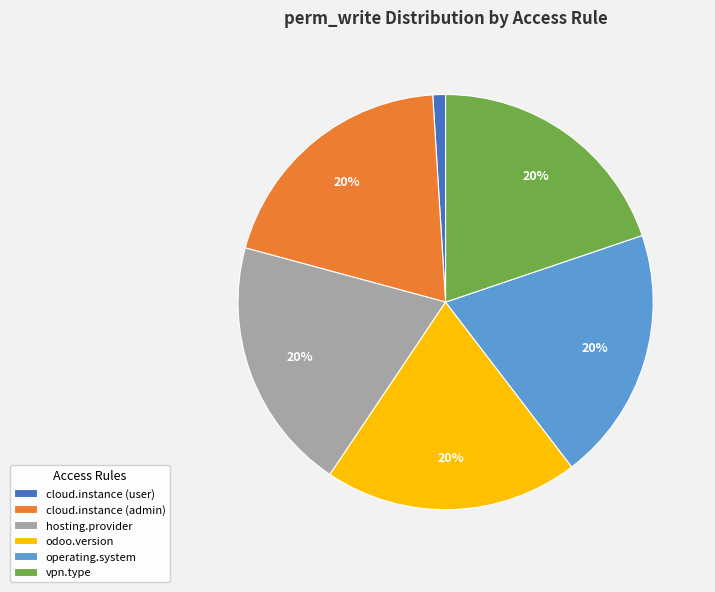

Is there any slice that represents more than half of the pie?

No